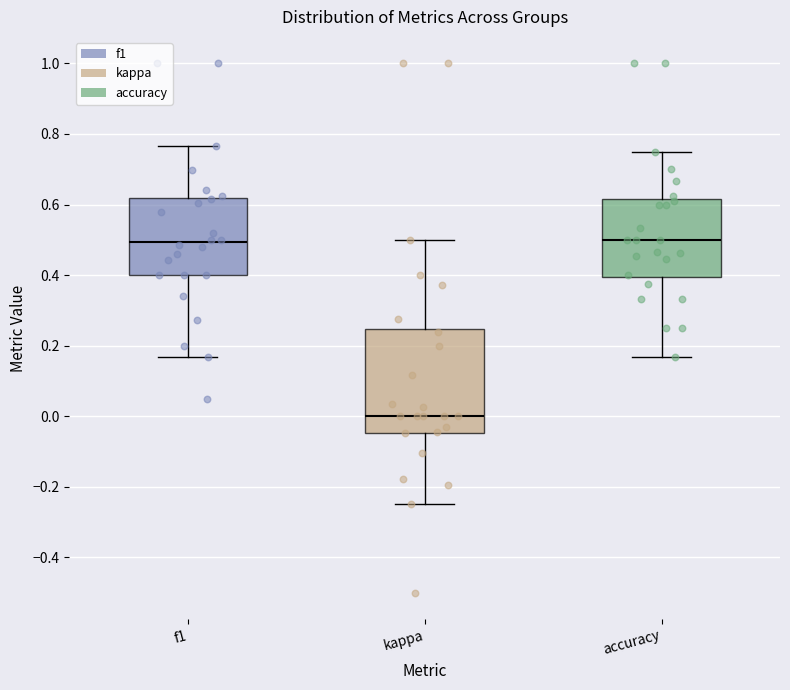

Comparing the boxes themselves (not the whiskers), which one is the tallest?

kappa